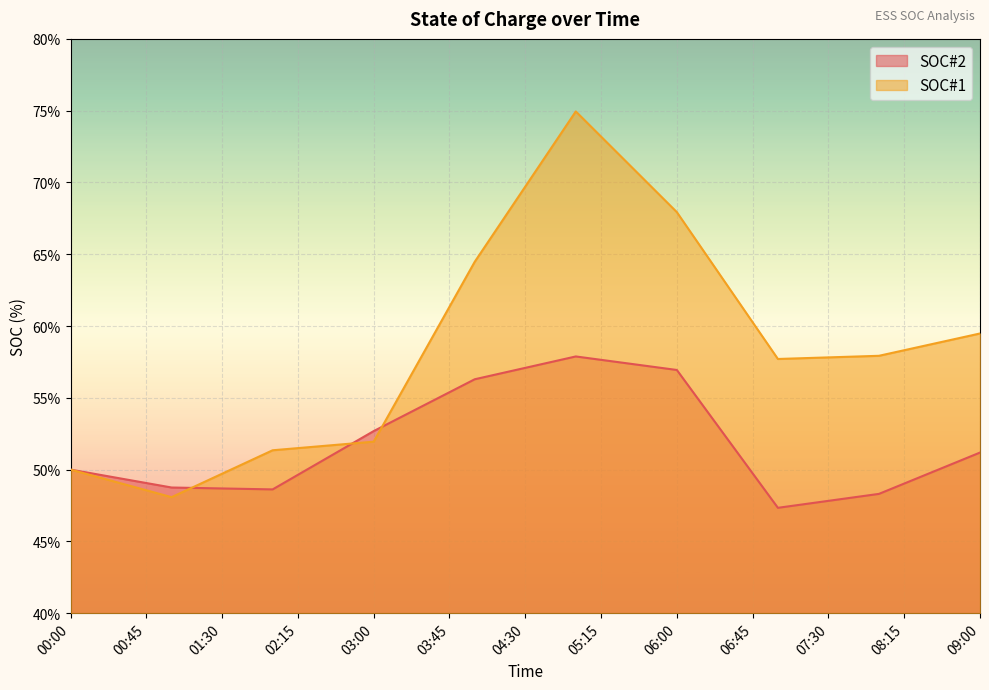

After their last crossing, which series has the higher values: SOC#2 or SOC#1?

SOC#1